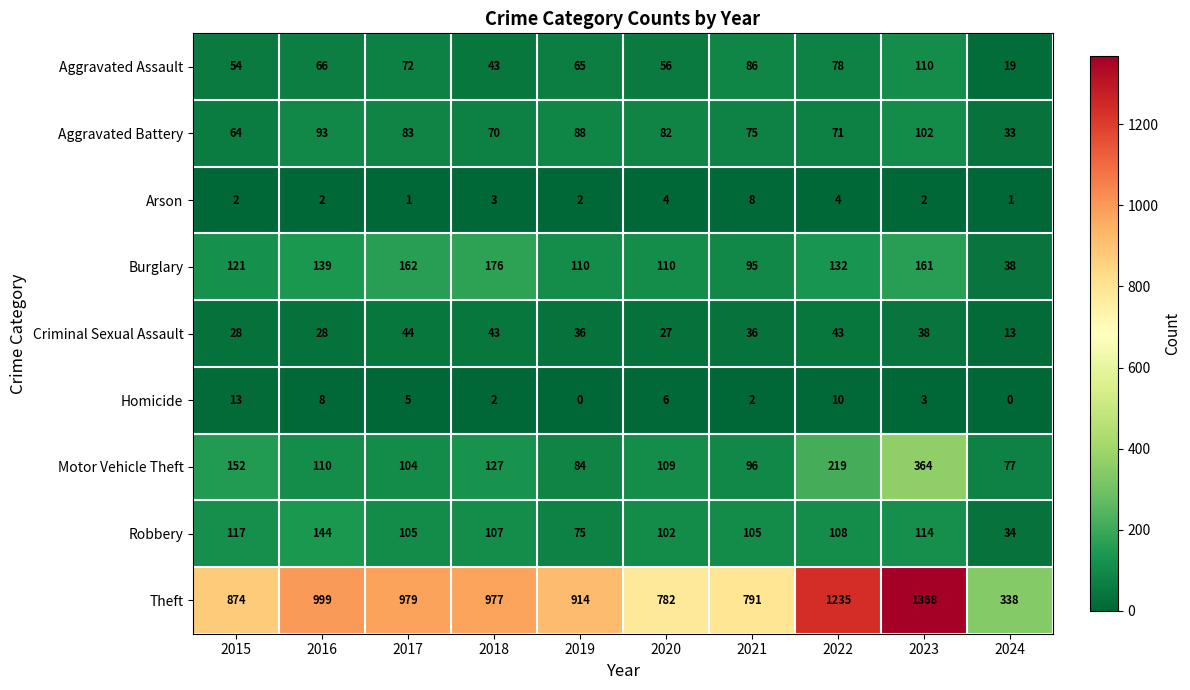

The Theft series shows 1363 at 2019. True or false?

False